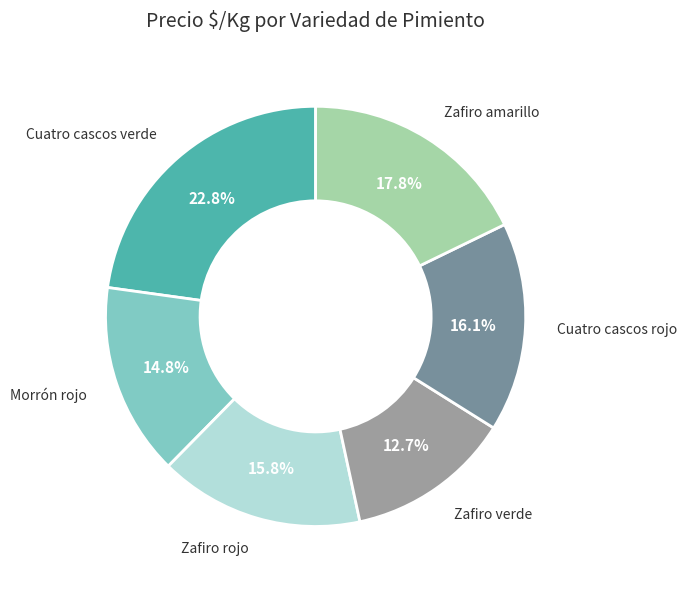

Is there a majority slice in this chart?

No